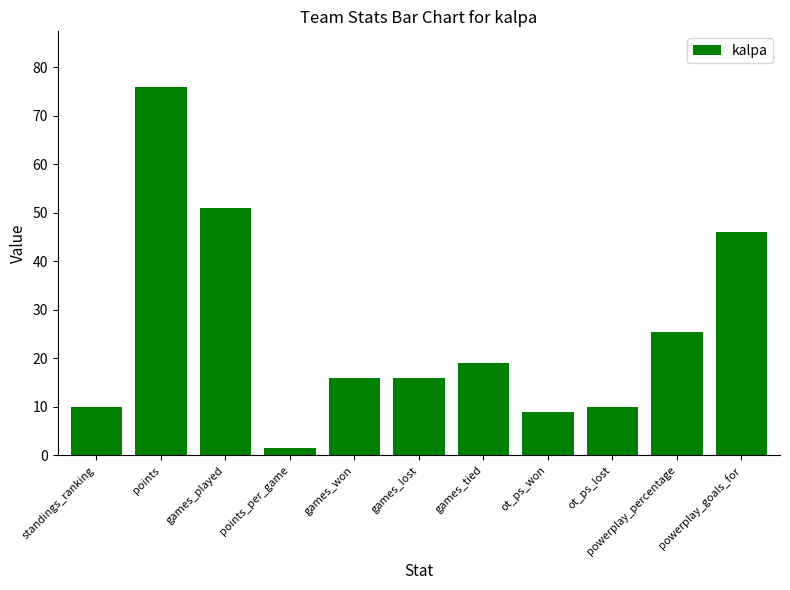

How many bars are there in total?

11